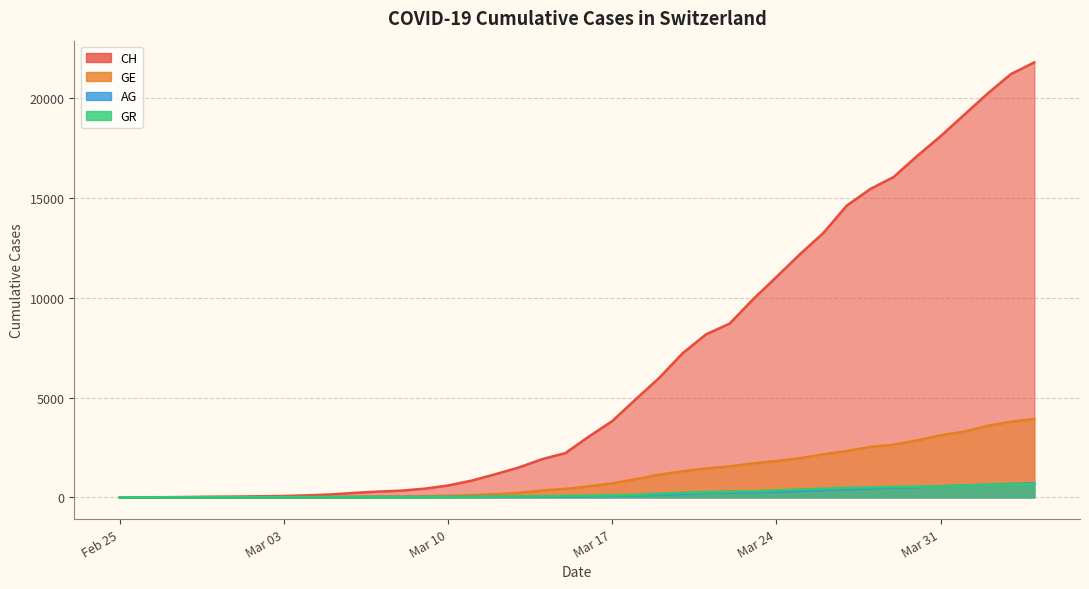

Between 2020-03-03 and 2020-04-04, which series saw the biggest shift?

CH